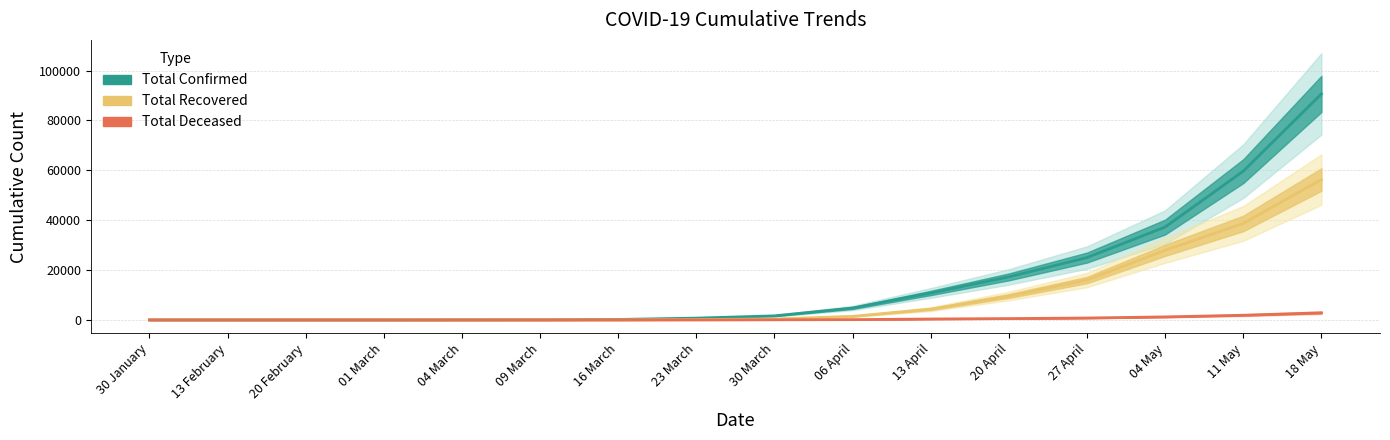

Which series has the largest total across all categories?

Total Confirmed